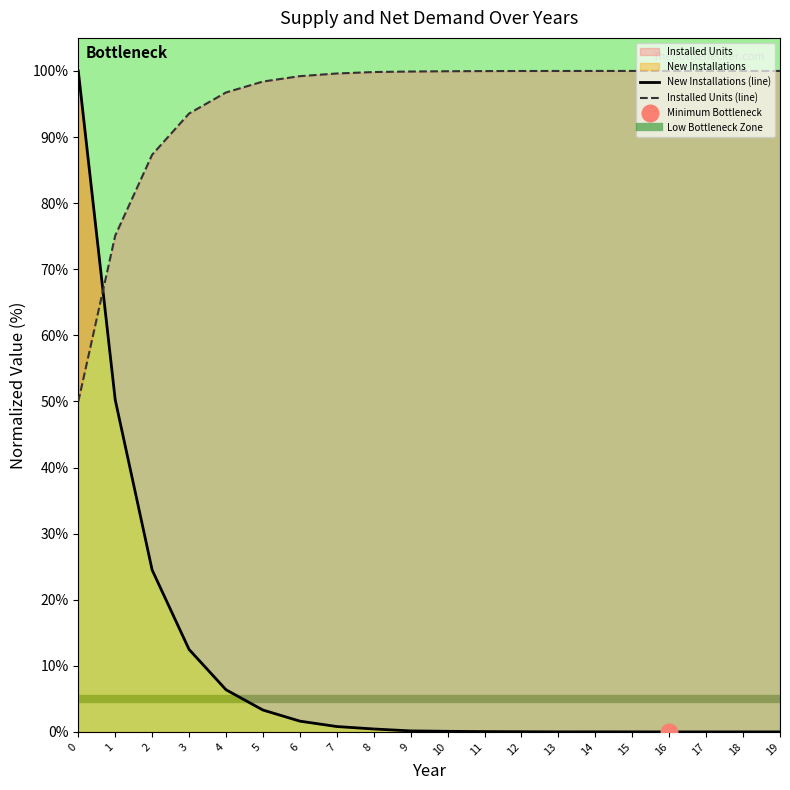

At how many categories does at least one series exceed 19?

20